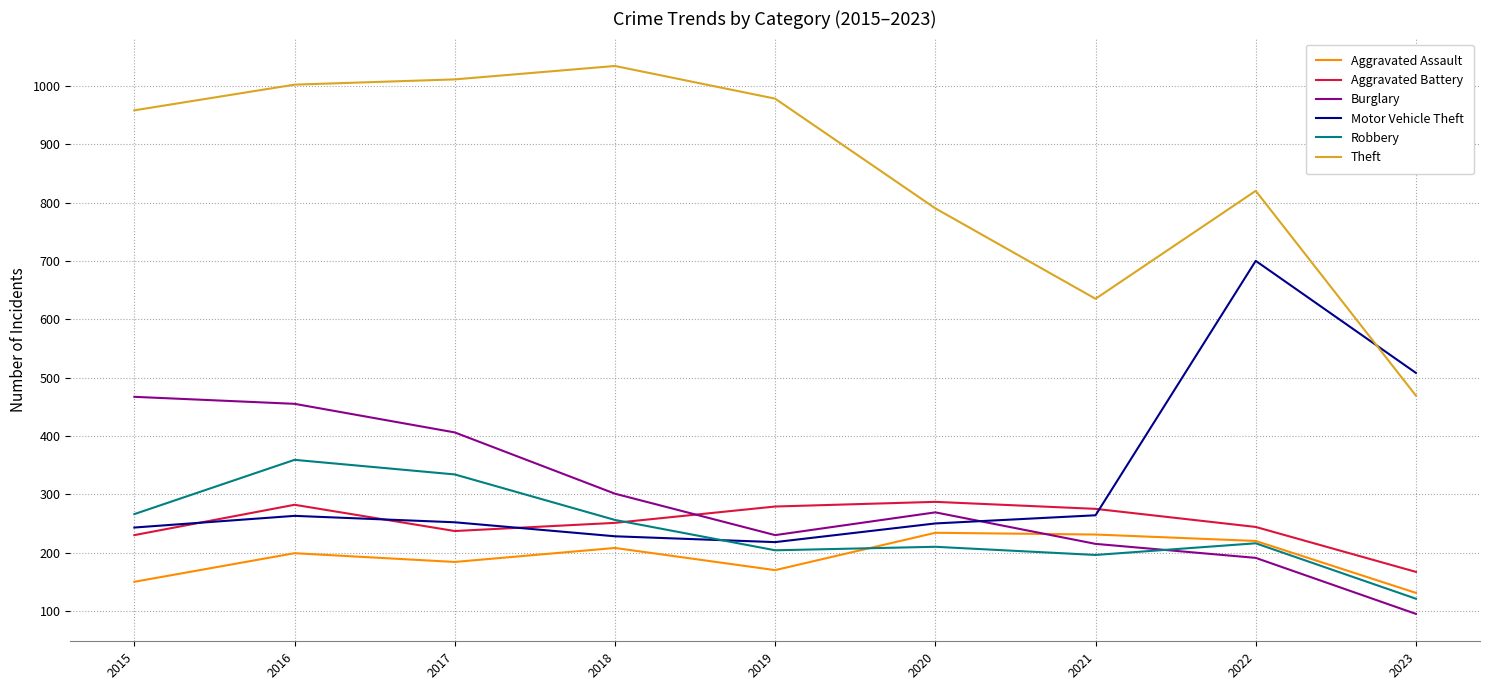

True or false: Burglary has a value of 95 at 2023.

True